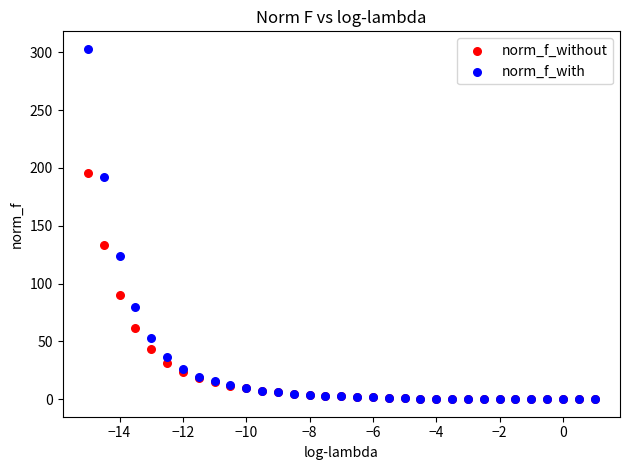

Which series has the widest spread of Y values?

norm_f_with